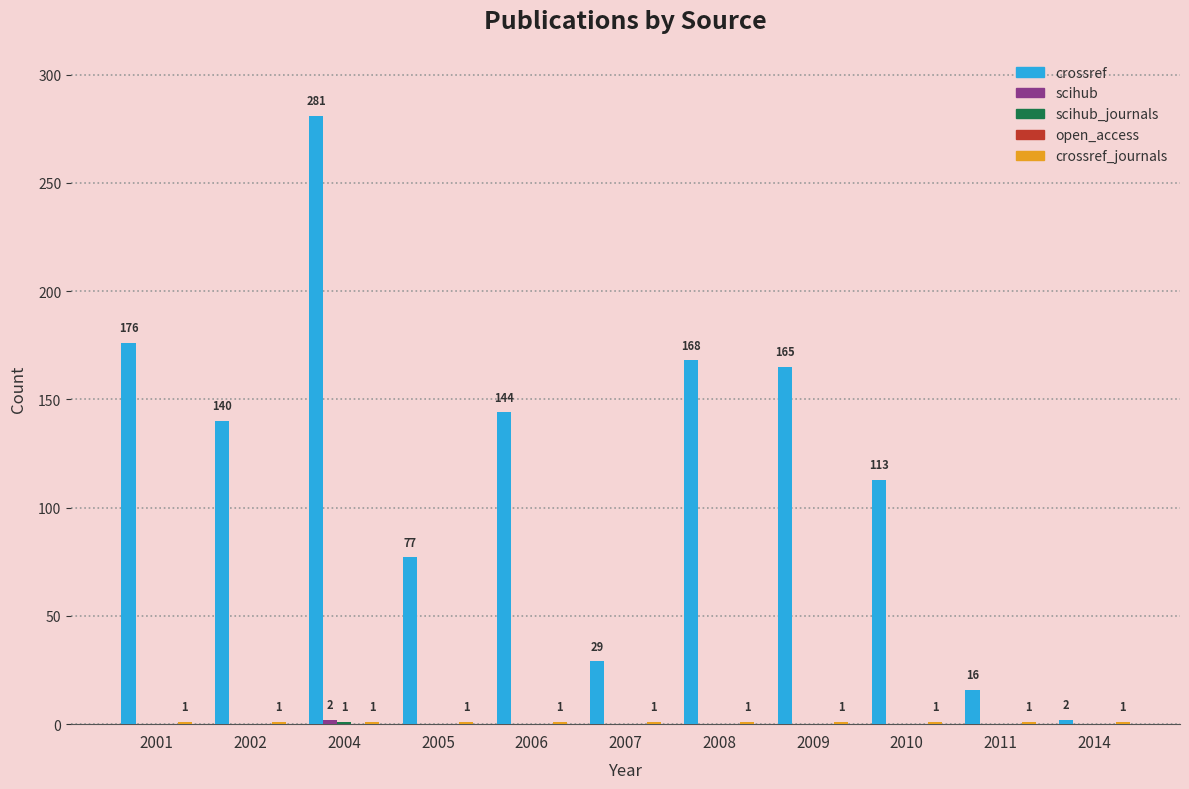

How many series are shown in this chart?

4